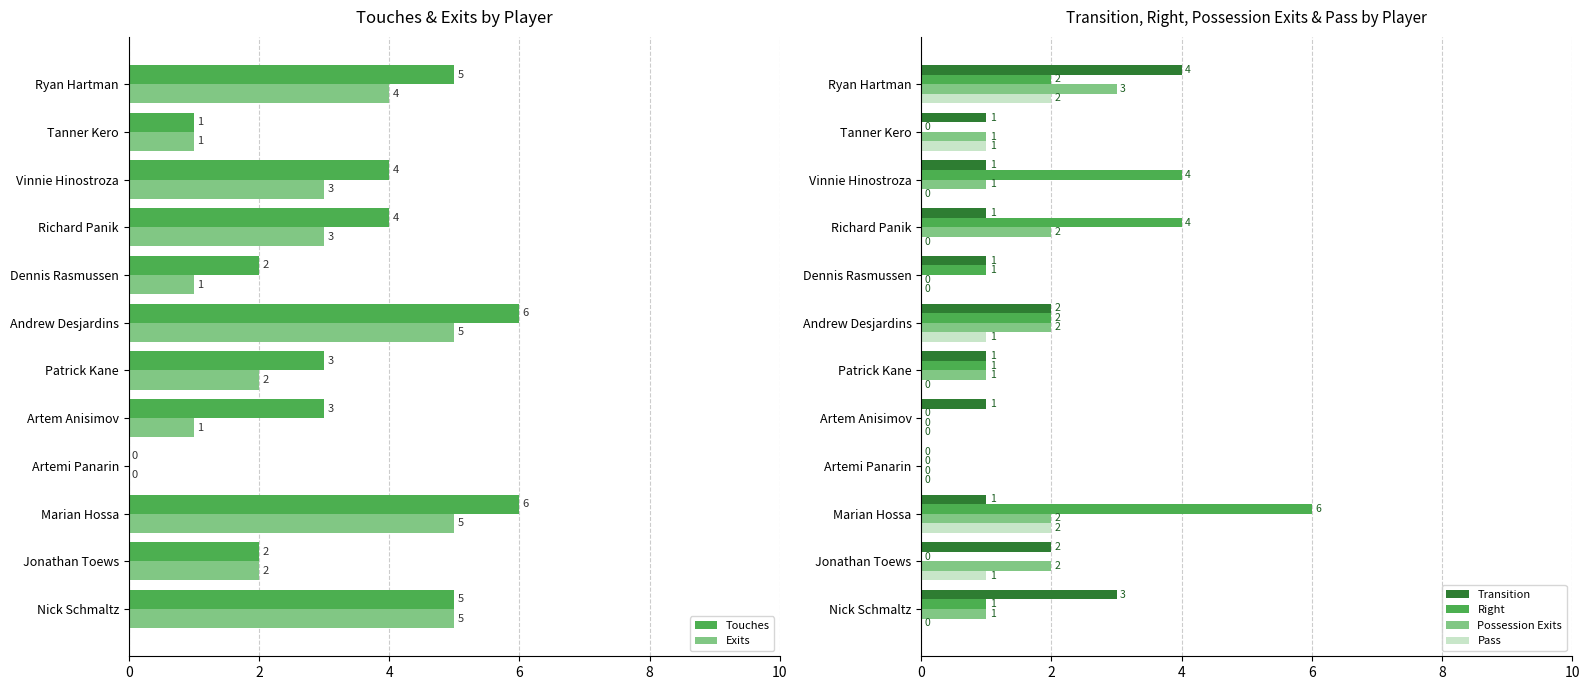

The value of Transition at Richard Panik is 1. True or false?

True